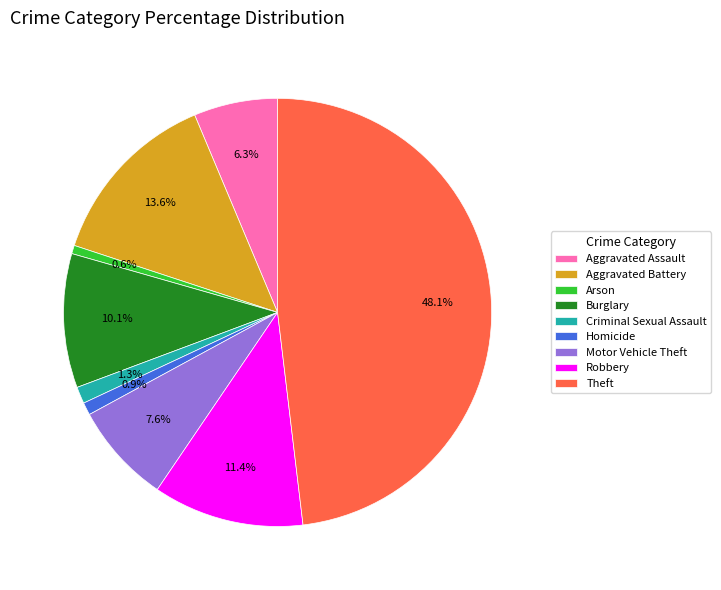

Does Theft represent more than half of the total?

No